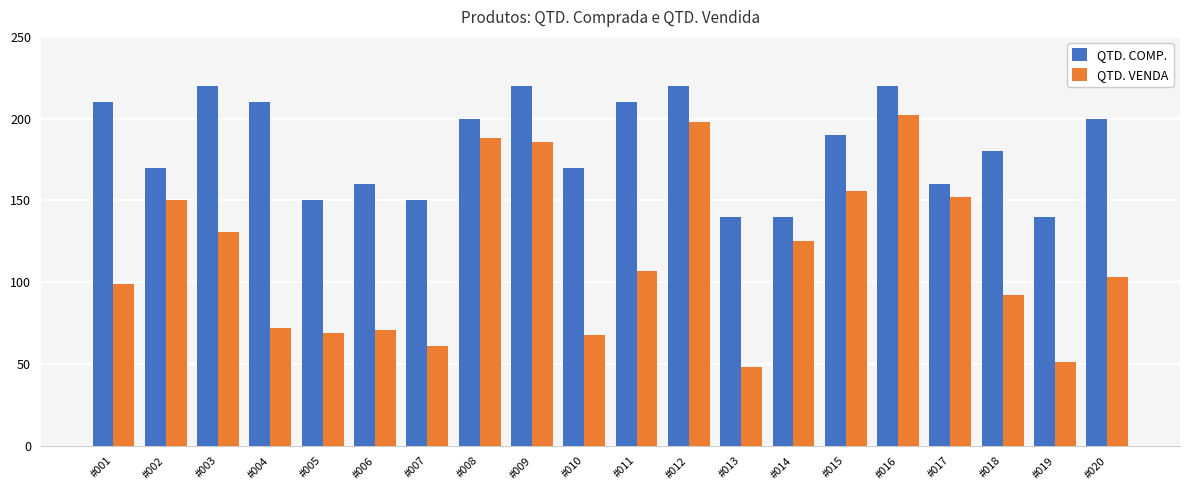

How many data points does each series have?

20